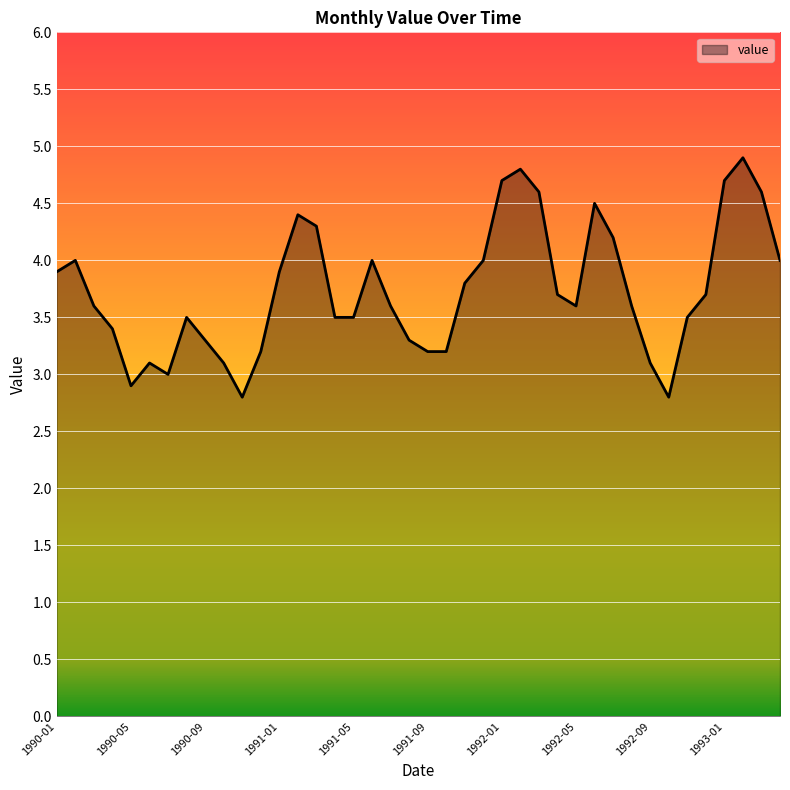

What is the difference between the maximum and minimum values?

2.1